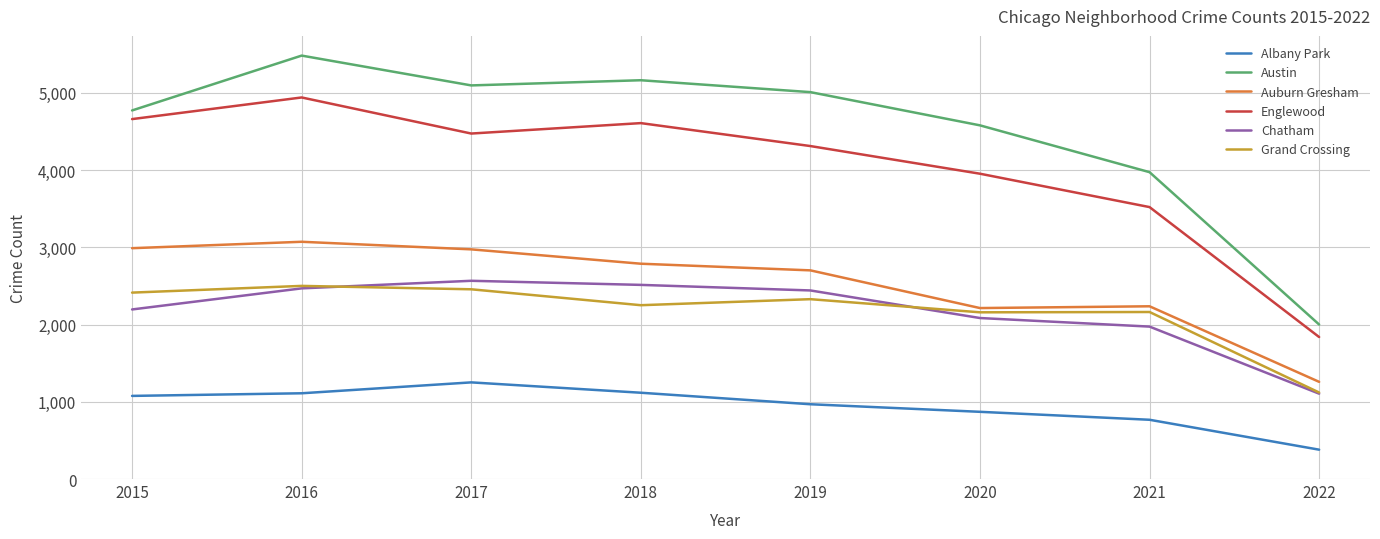

What is the sum of the Austin values at 2017 and 2018?

10257